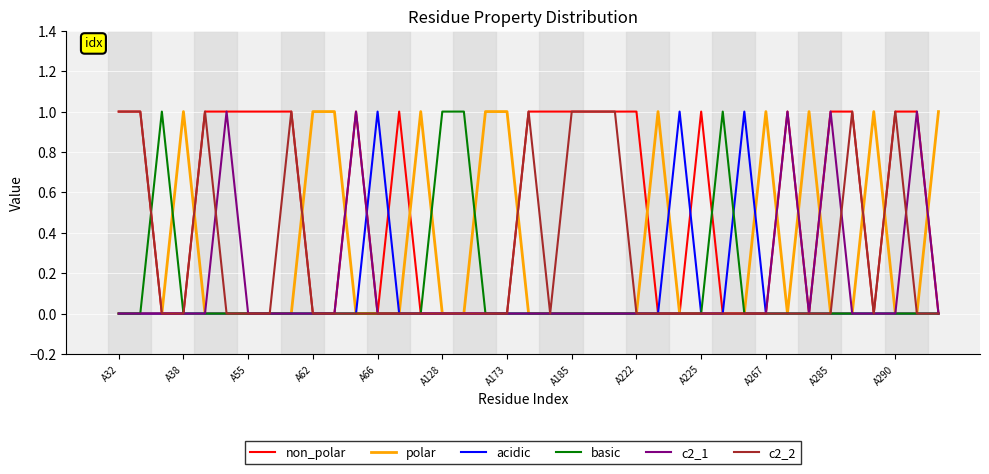

Reading right to left, extract all data points from this chart.

non_polar: 0	1	1	0	1	1	0	1	0	0	0	1	0	0	1	1	1	1	1	1	0	0	0	0	0	1	0	1	0	0	1	1	1	1	1	0	0	1	1
polar: 1	0	0	1	0	0	1	0	1	0	0	0	0	1	0	0	0	0	0	0	1	1	0	0	1	0	0	0	1	1	0	0	0	0	0	1	0	0	0
acidic: 0	0	0	0	0	0	0	0	0	1	0	0	1	0	0	0	0	0	0	0	0	0	0	0	0	0	1	0	0	0	0	0	0	0	0	0	0	0	0
basic: 0	0	0	0	0	0	0	0	0	0	1	0	0	0	0	0	0	0	0	0	0	0	1	1	0	0	0	0	0	0	0	0	0	0	0	0	1	0	0
c2_1: 0	1	0	0	0	1	0	1	0	0	0	0	0	0	0	0	0	0	0	0	0	0	0	0	0	0	0	1	0	0	0	0	0	1	0	0	0	0	0
c2_2: 0	0	1	0	1	0	0	0	0	0	0	0	0	0	0	1	1	1	0	1	0	0	0	0	0	0	0	0	0	0	1	0	0	0	1	0	0	1	1